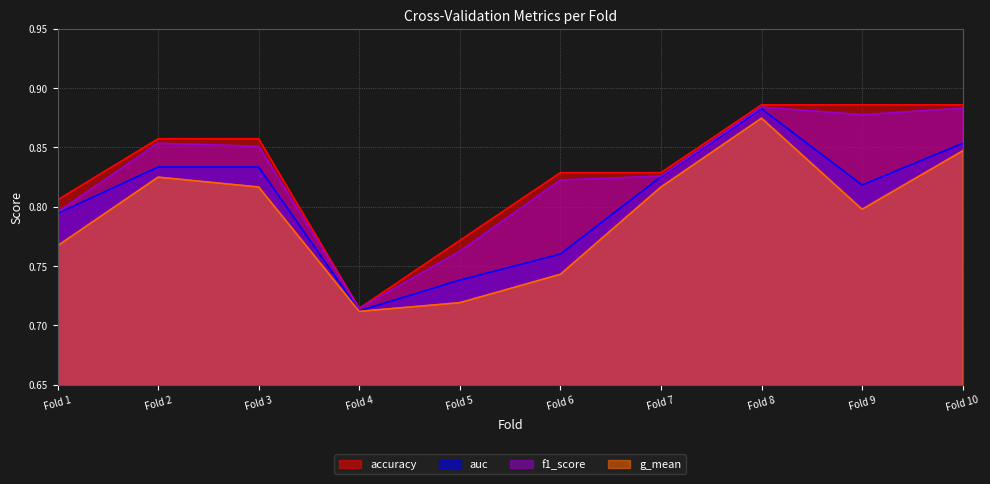

True or false: auc has a value of 1.1 at Fold 10.

False